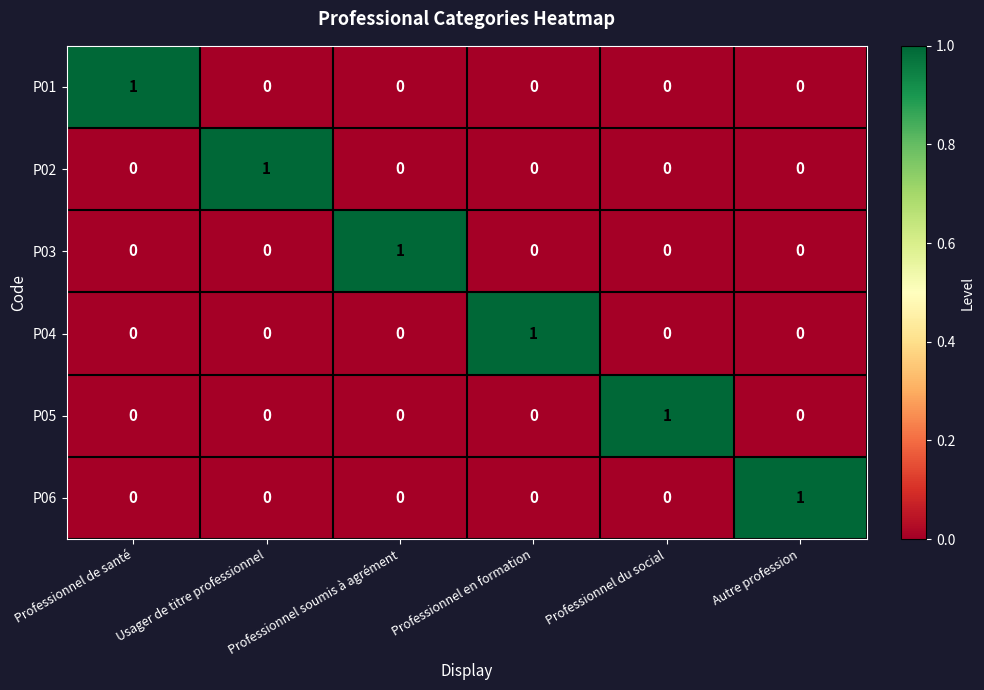

At how many categories does at least one series exceed 0?

6